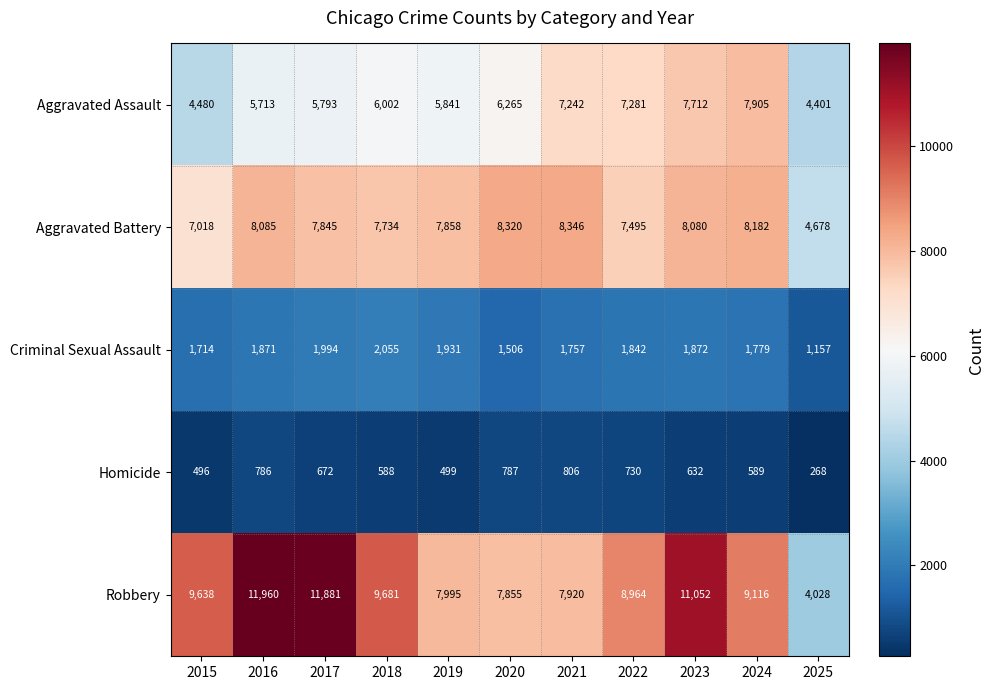

What is the difference between the highest and lowest values at 2023?

10420